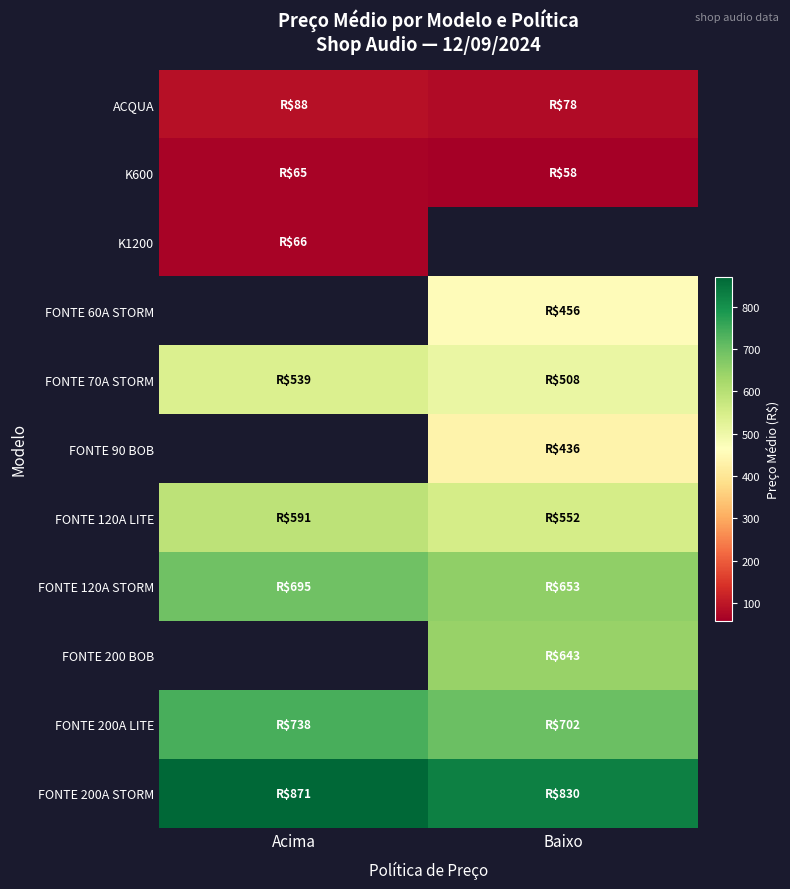

How many data points in K600 are less than 64?

1